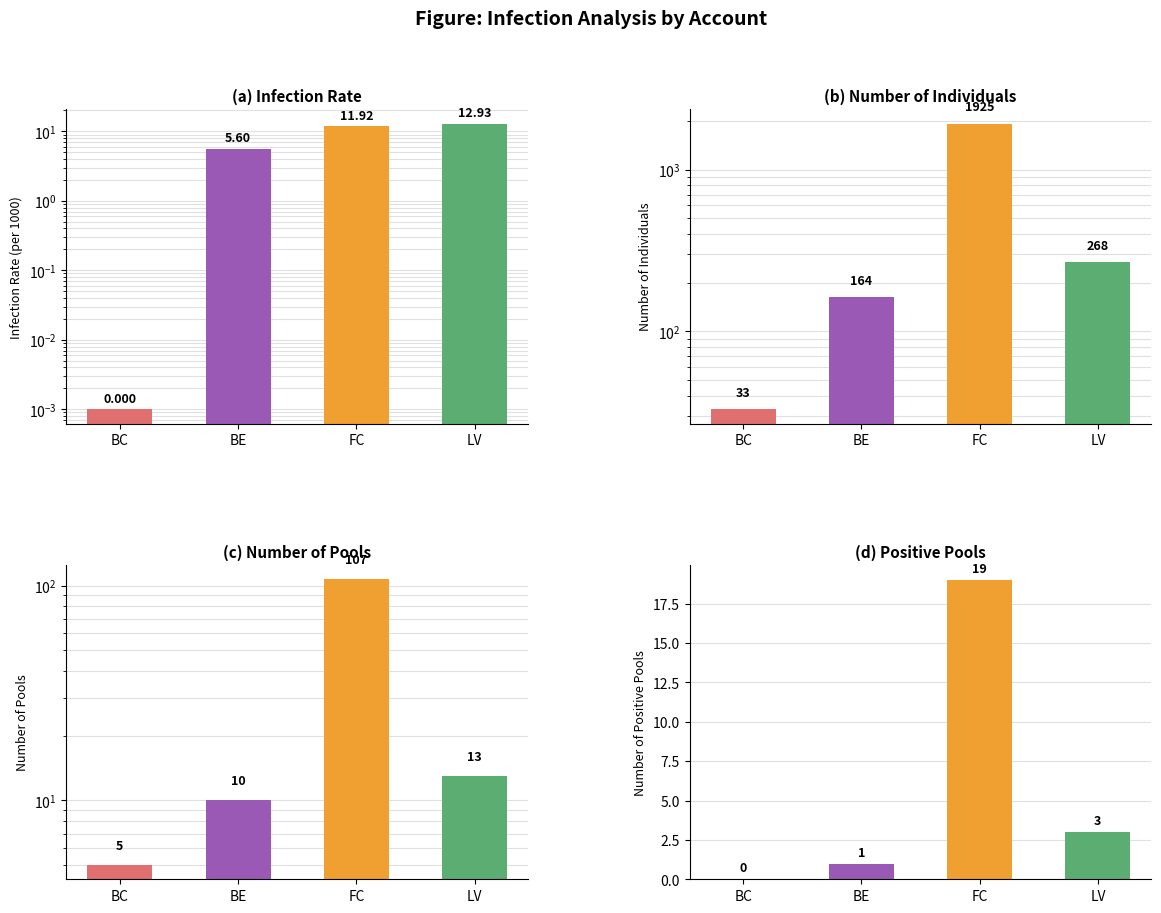

Rank the series by their maximum value, from lowest to highest.

Infection Rate, Num Pos Pools, Num Pools, Num Individuals